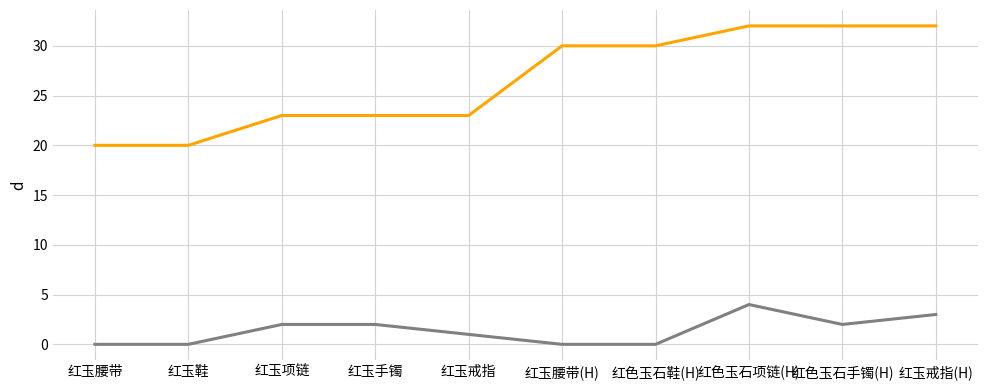

What position from the left is 红玉腰带?

1